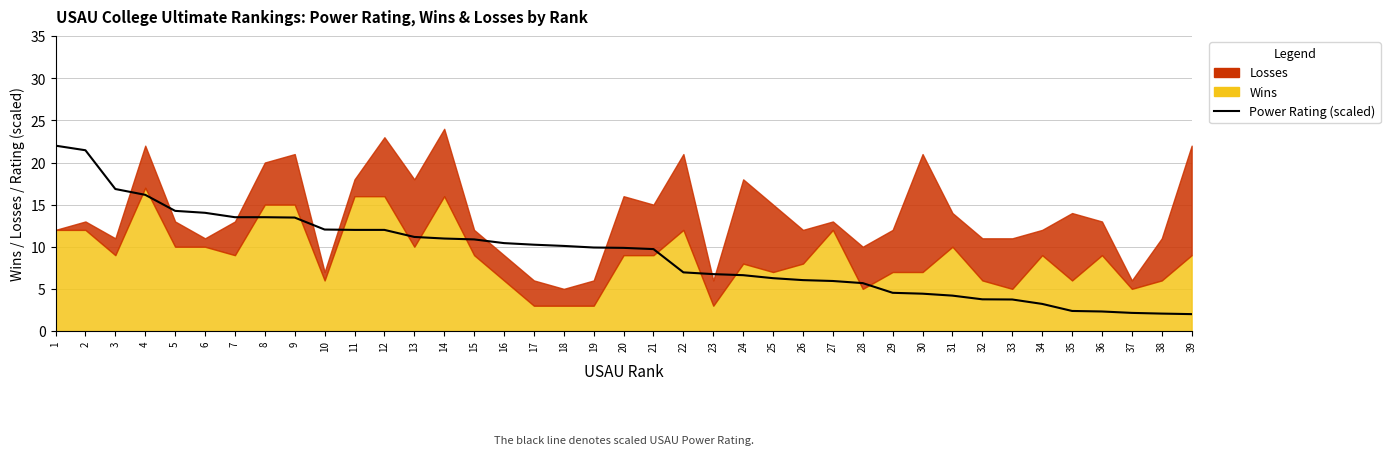

Is it true that the value at 28 is 5.7?

True